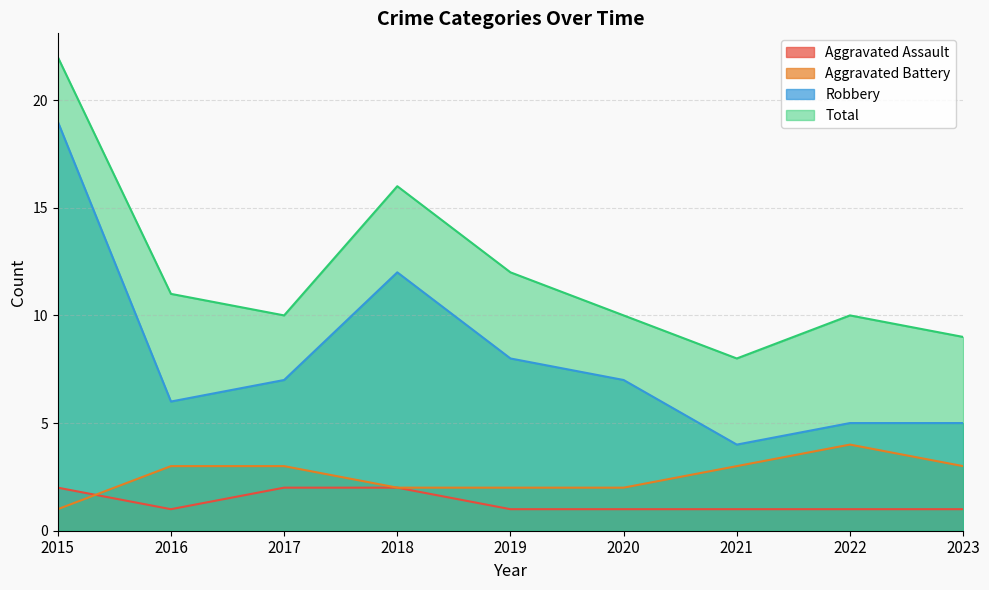

What are all the series names shown in the legend?

Aggravated Assault, Aggravated Battery, Robbery, Total